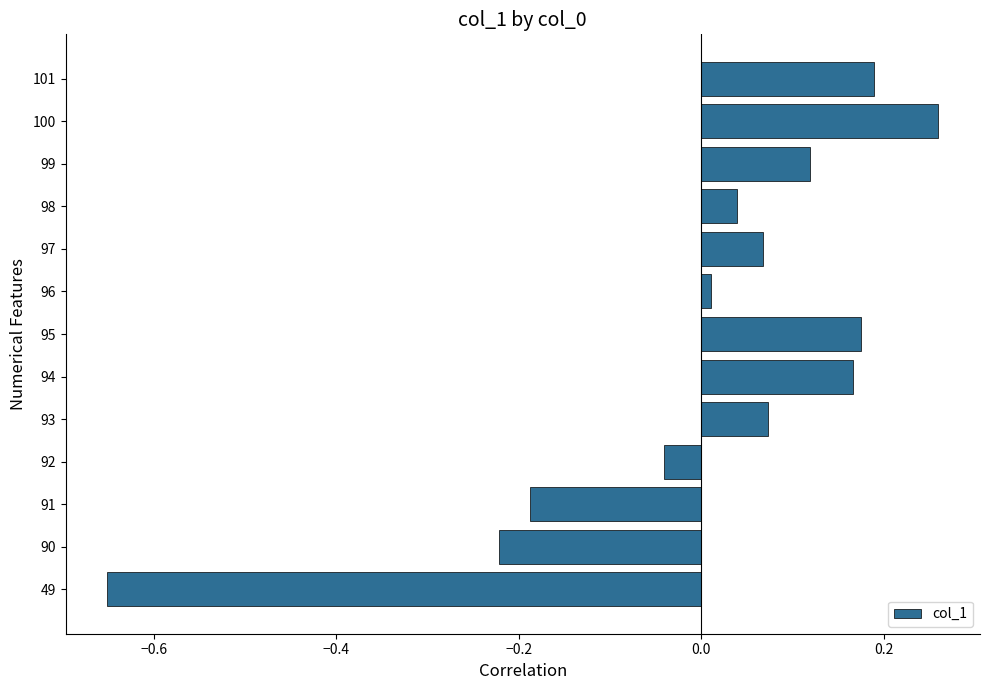

What is the change in value from 92 to 101?

+0.2